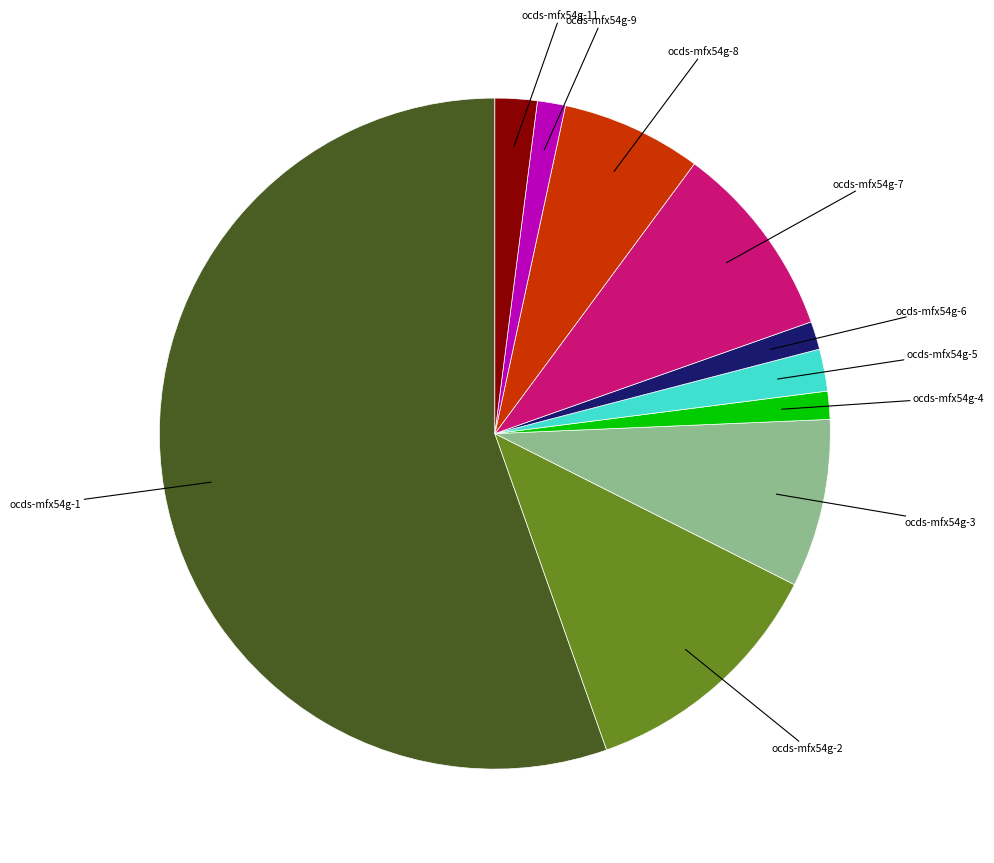

Is the sum of ocds-mfx54g-4 and ocds-mfx54g-2 greater than half?

No